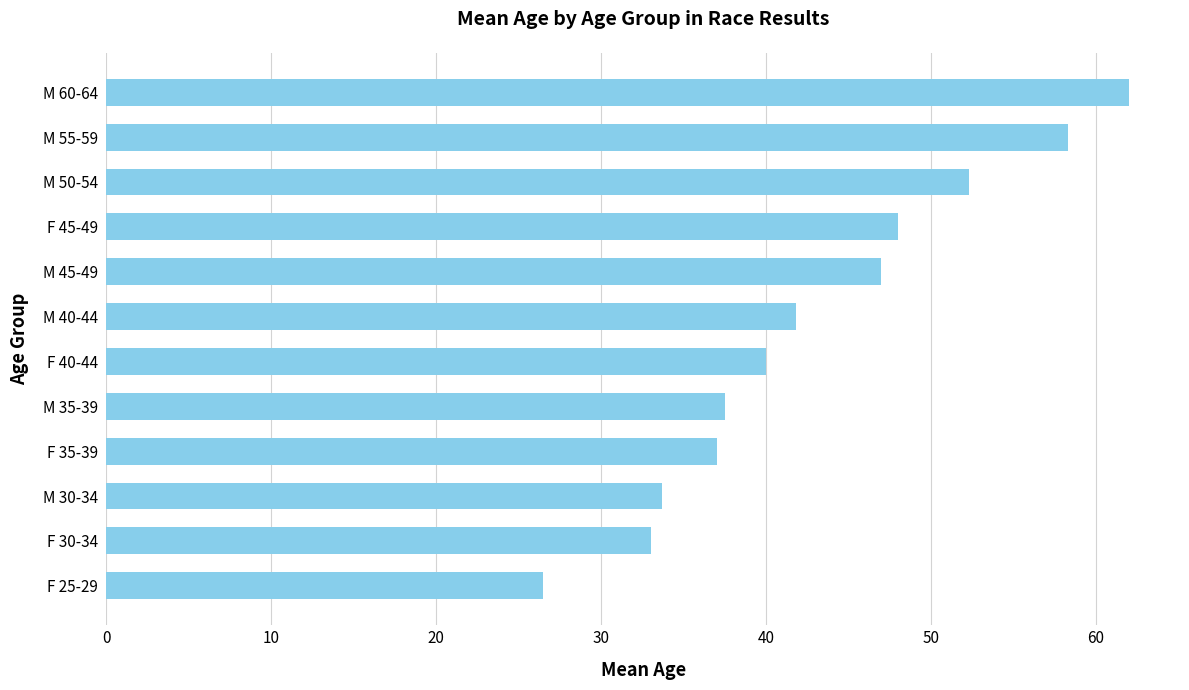

At which label is the value closest to 44?

M 40-44